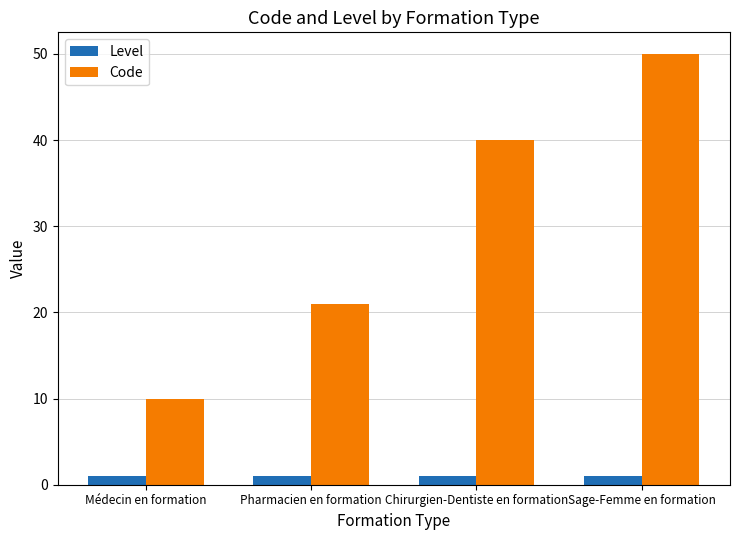

Rank the series by their average value, from highest to lowest.

Code, Level